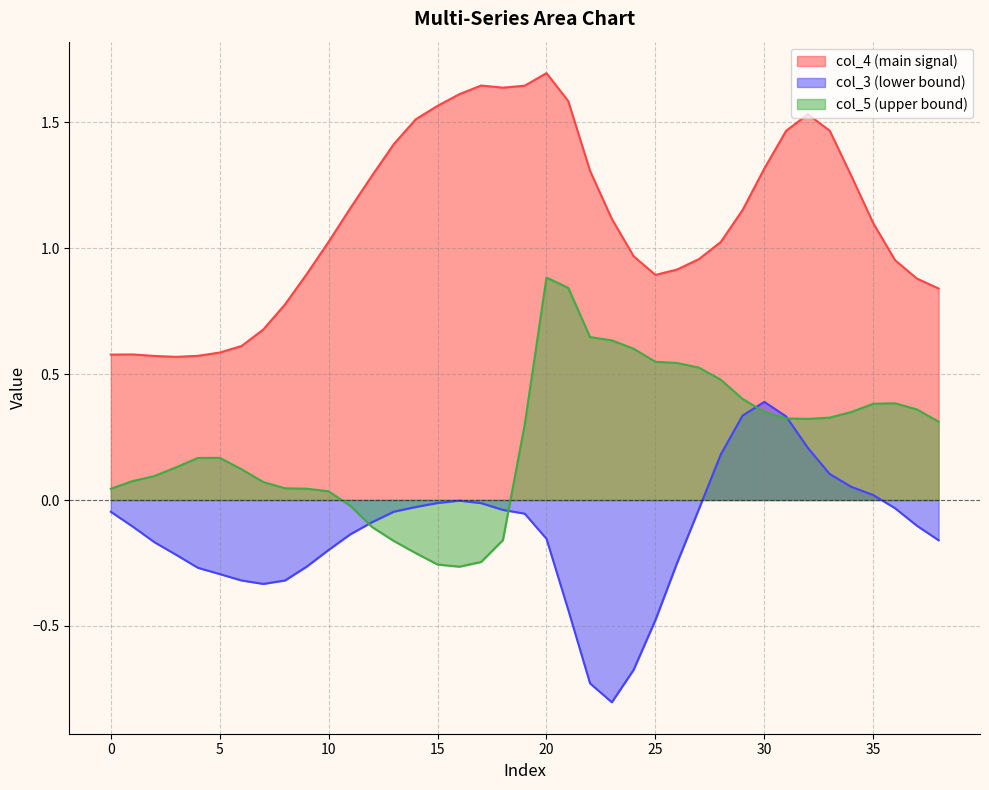

What is the difference between the second highest and minimum values in the col_5 series?

1.1